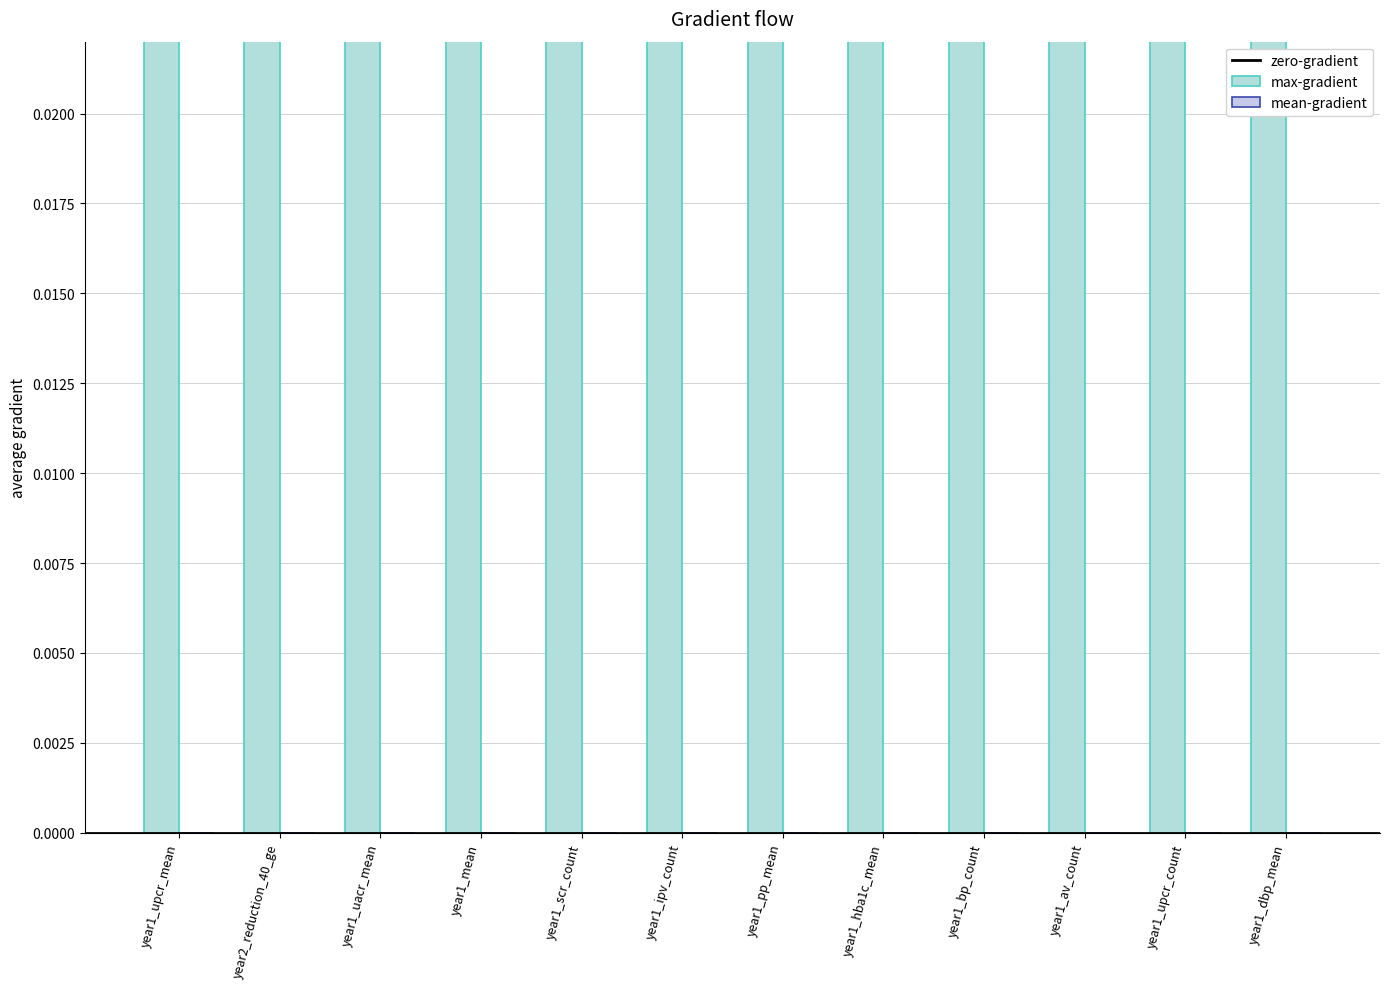

List the labels in order of zero-gradient value, smallest first.

year1_upcr_mean, year2_reduction_40_ge, year1_uacr_mean, year1_mean, year1_scr_count, year1_ipv_count, year1_pp_mean, year1_hba1c_mean, year1_bp_count, year1_av_count, year1_upcr_count, year1_dbp_mean